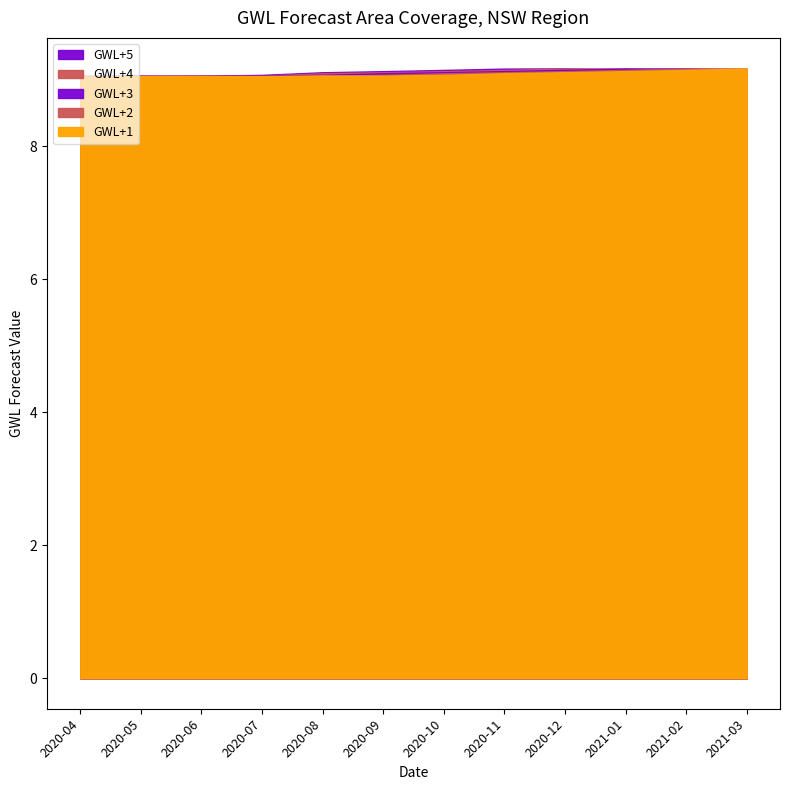

List the series in order of their overall mean, lowest first.

GWL+1, GWL+2, GWL+3, GWL+4, GWL+5